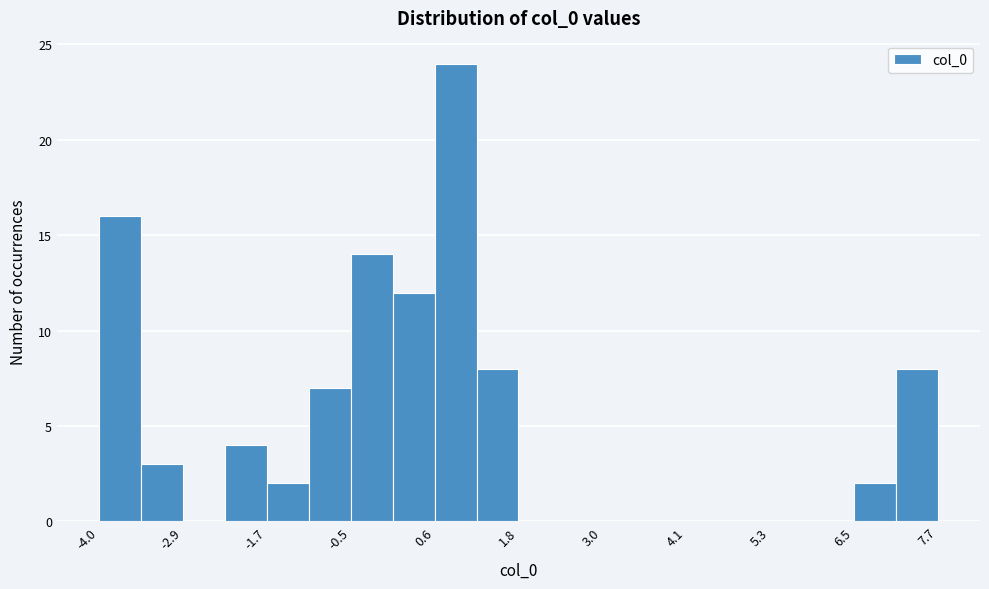

Read against the x-axis, roughly where is the centre of the tallest bar?

1.0